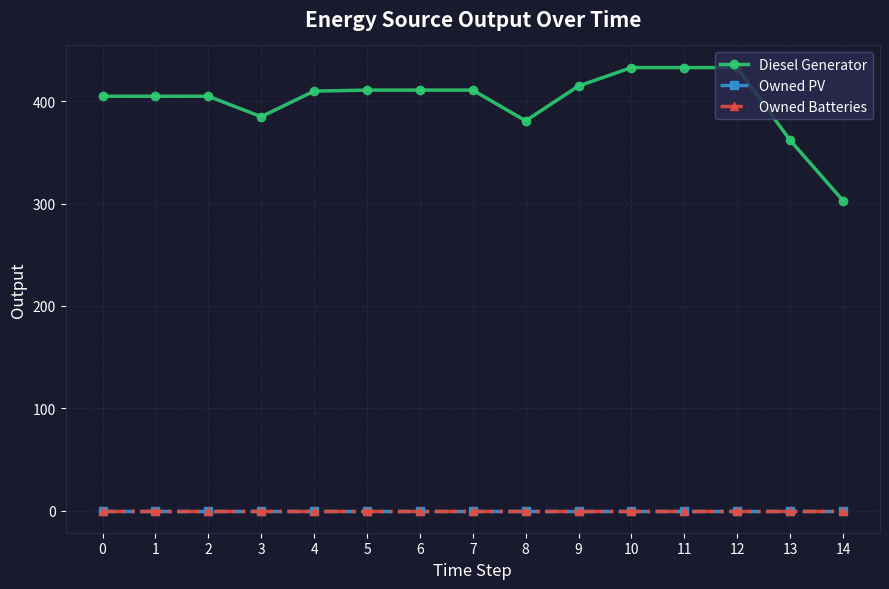

Does the chart have visible grid lines?

Yes